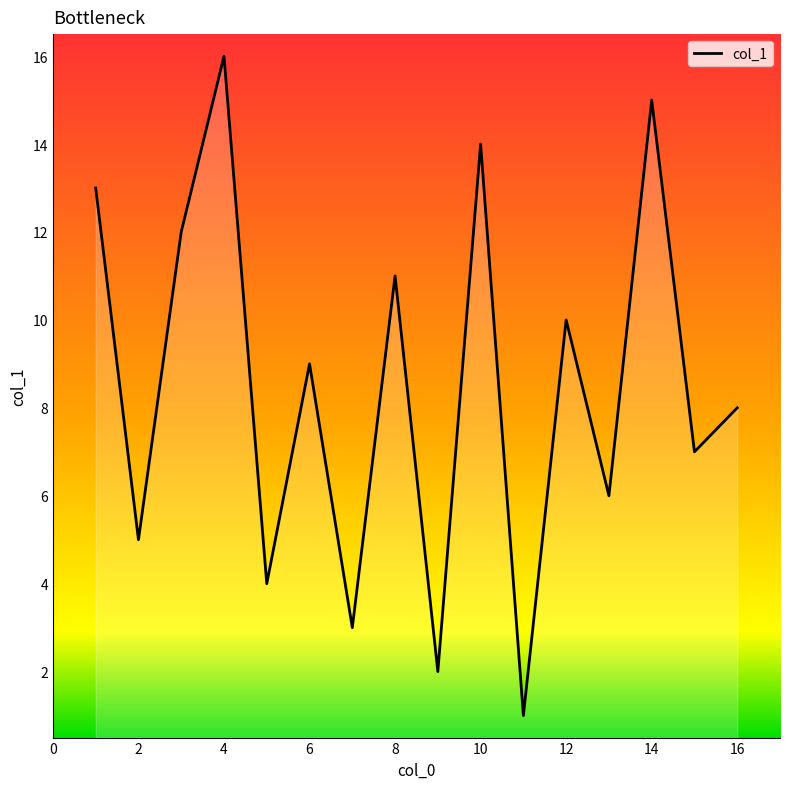

What is the greatest value displayed?

16